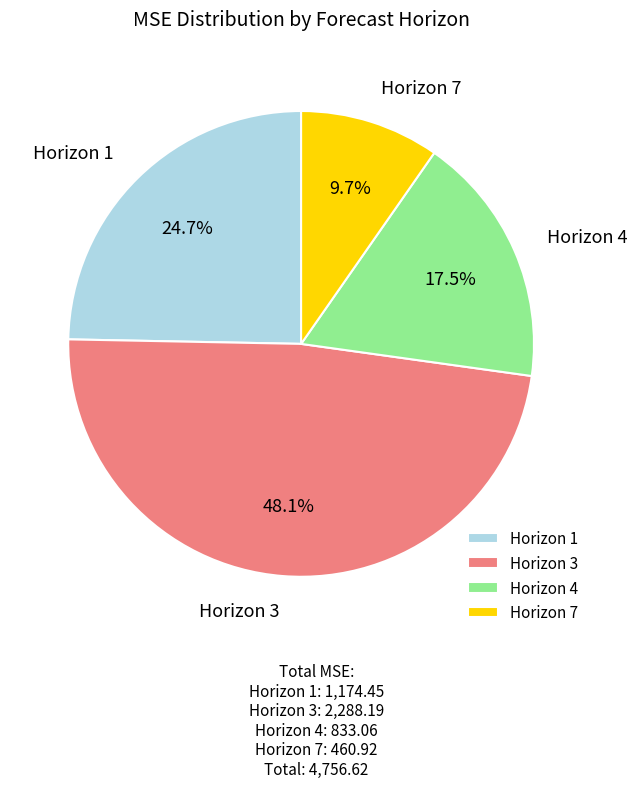

Count the number of slices in the pie.

4